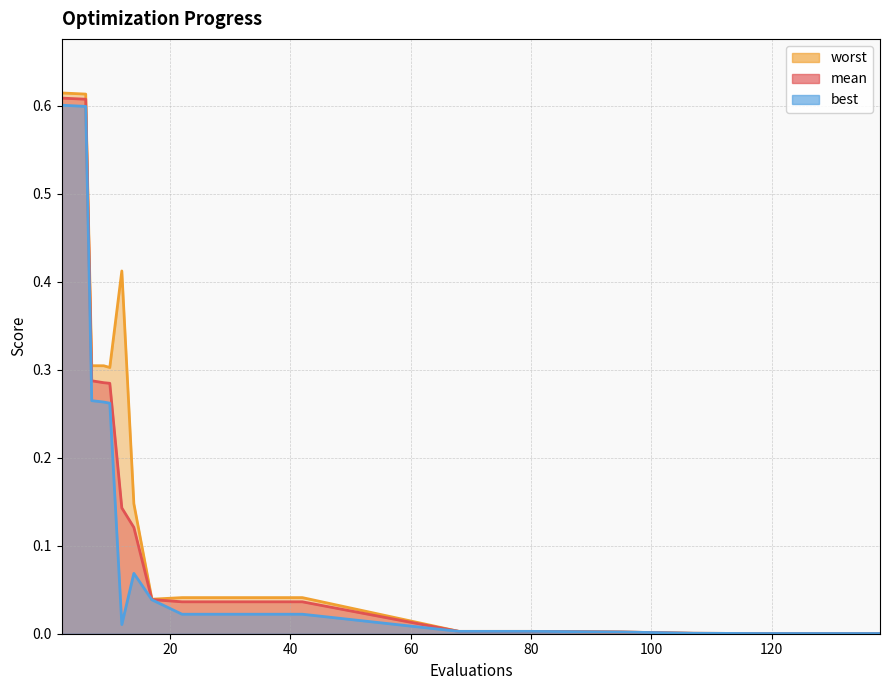

How many interior local peaks does the best series have?

1